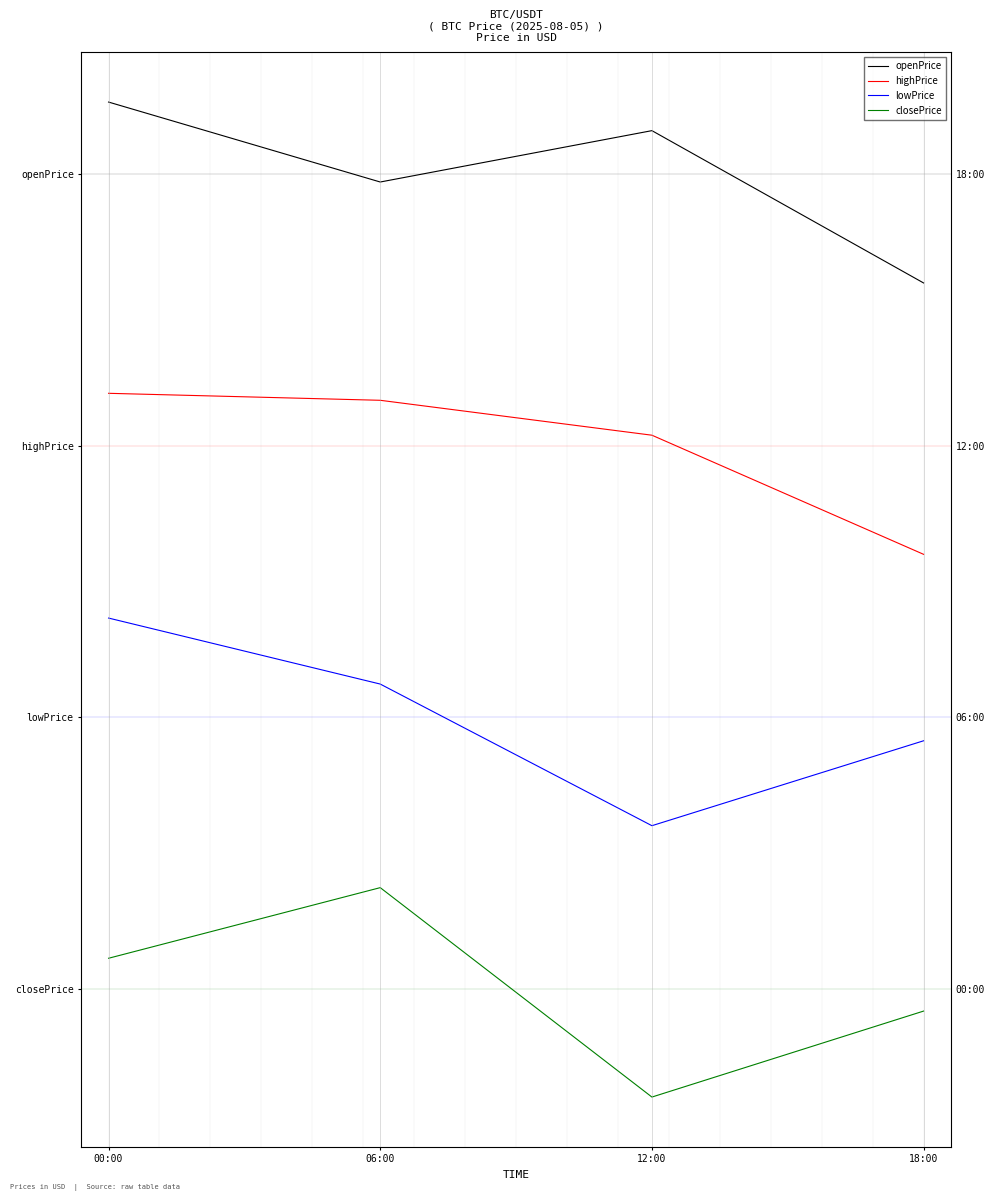

Reading left to right, list all the values displayed in this chart.

openPrice: 00:00=1960.0	06:00=1783.2	12:00=1896.8	18:00=1560.0
highPrice: 00:00=1316.0	06:00=1300.6	12:00=1223.4	18:00=960.0
lowPrice: 00:00=819.1	06:00=673.2	12:00=360.0	18:00=547.7
closePrice: 00:00=66.9	06:00=223.0	12:00=-240.0	18:00=-49.9